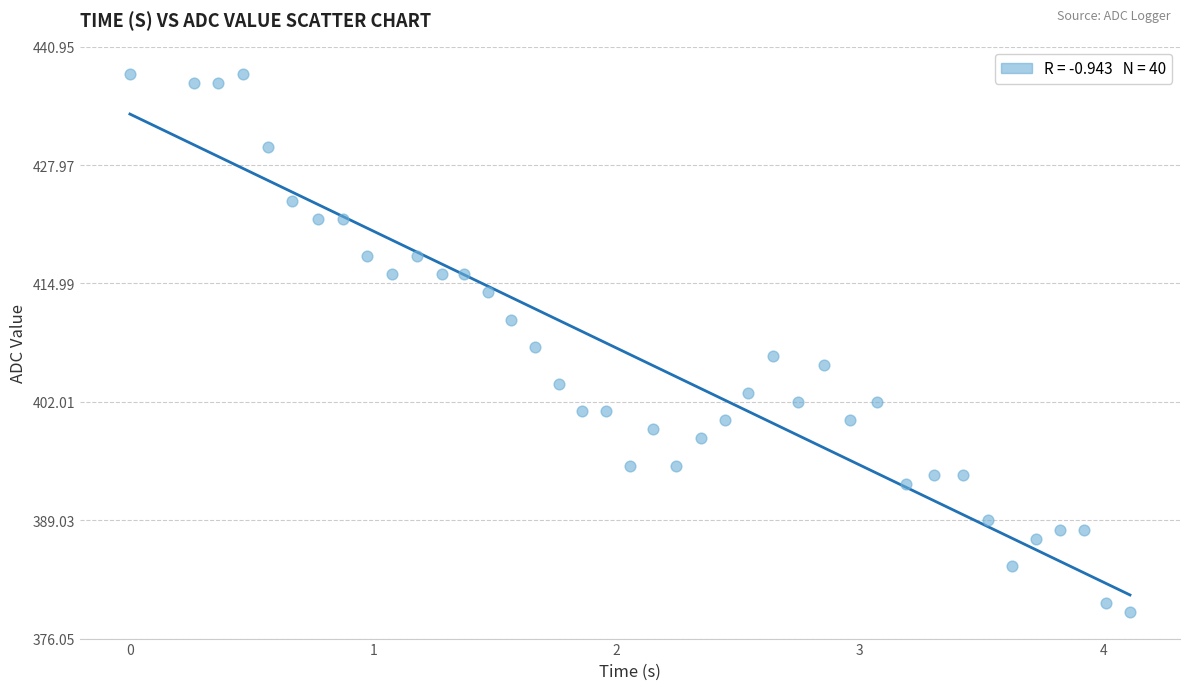

What is the range of Y values (max minus min)?

59